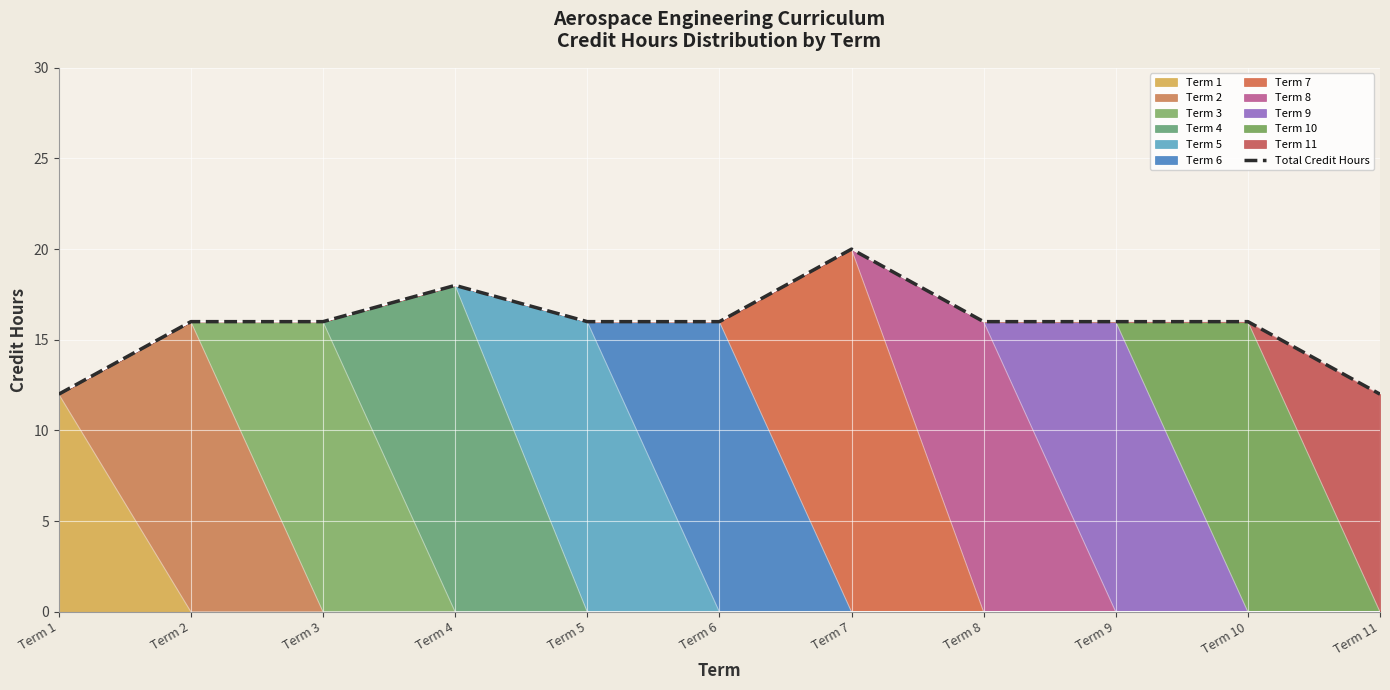

Count the number of values greater than 16.

2